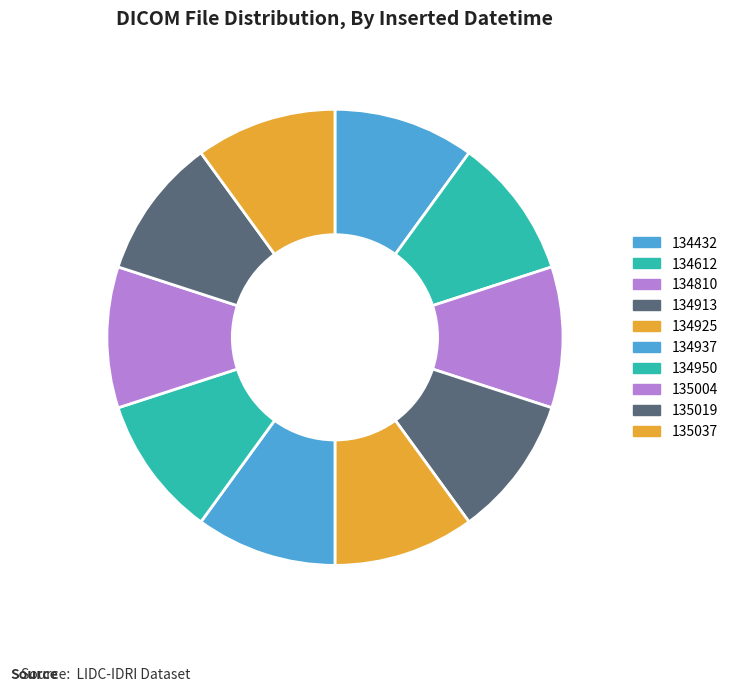

To the nearest percent, what is the average slice percentage?

10%